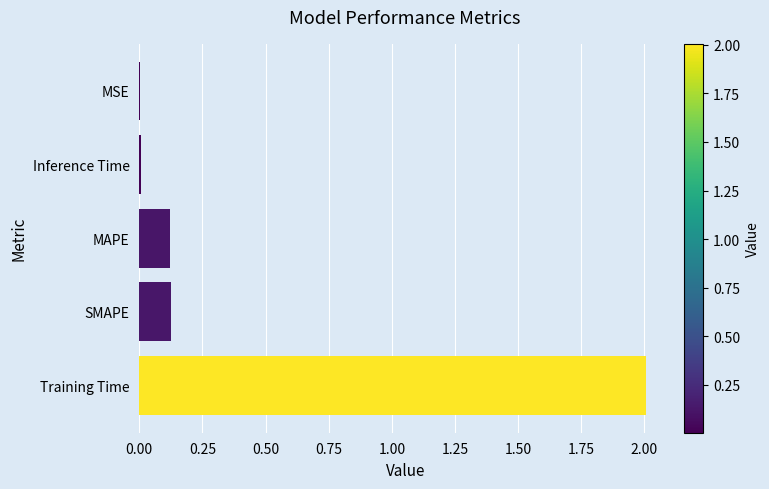

What is the maximum value shown in the chart?

2.0